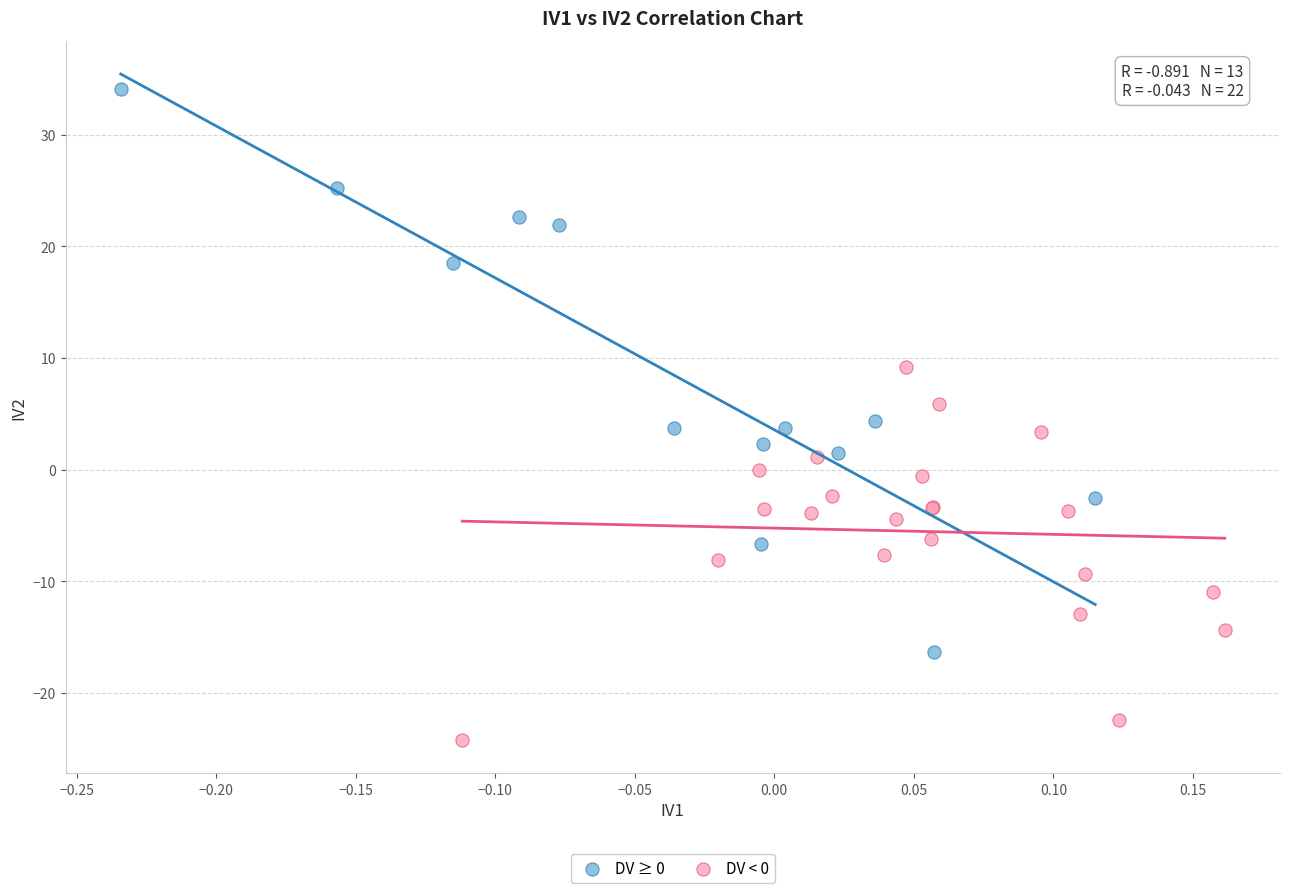

Which series reaches the maximum Y coordinate?

DV ≥ 0